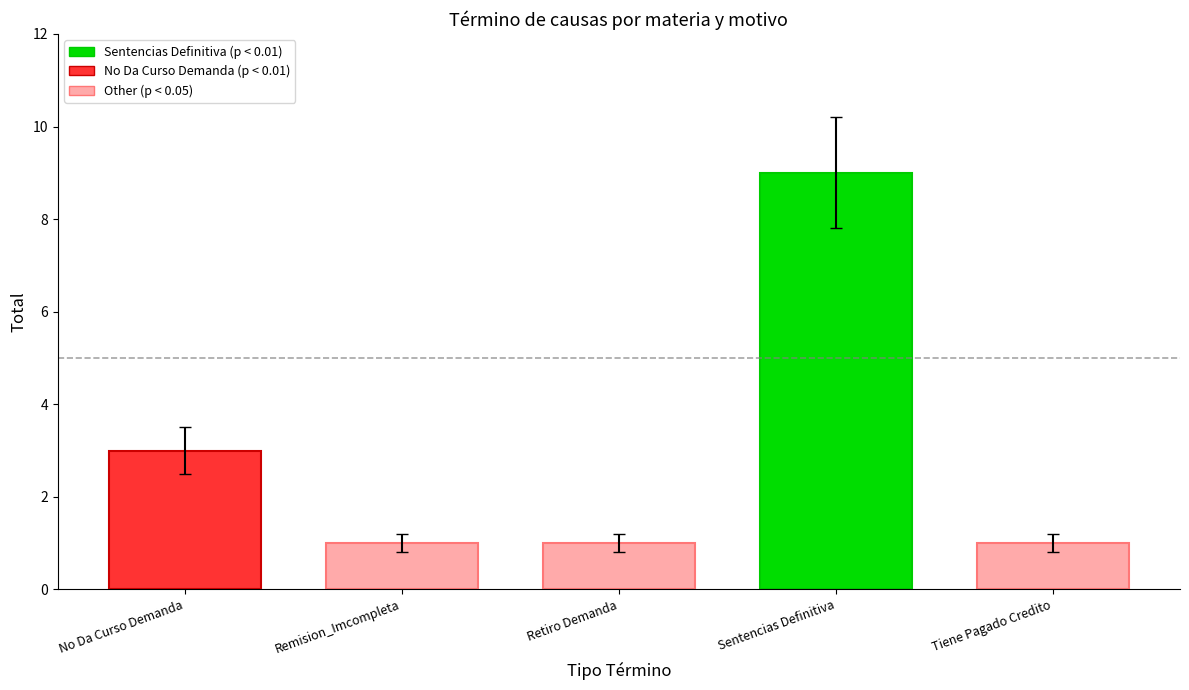

Does the chart contain any negative values?

No